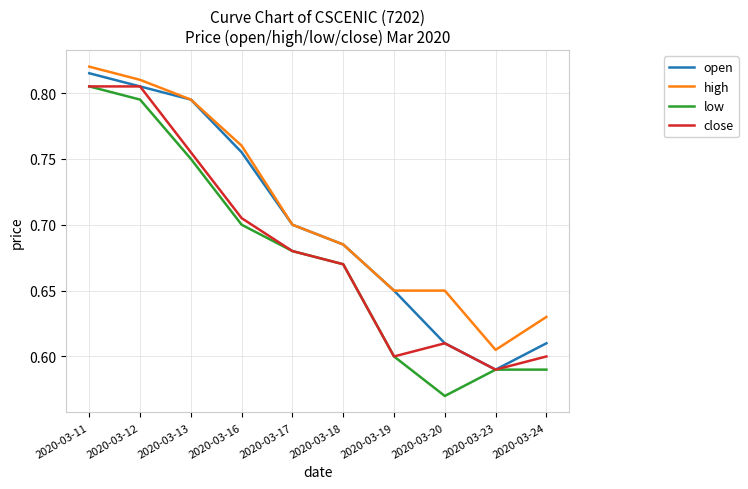

The high series shows 0.5 at 2020-03-17. True or false?

False